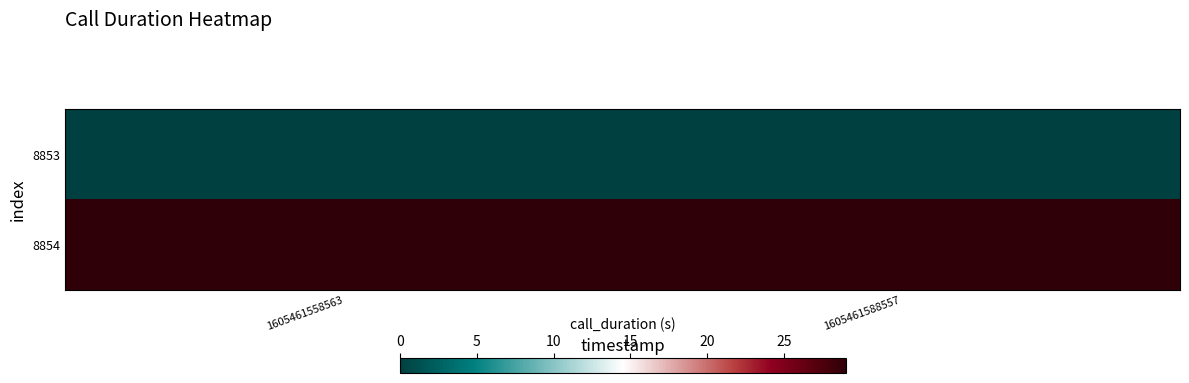

List the series in order of their peak value, lowest first.

8853, 8854